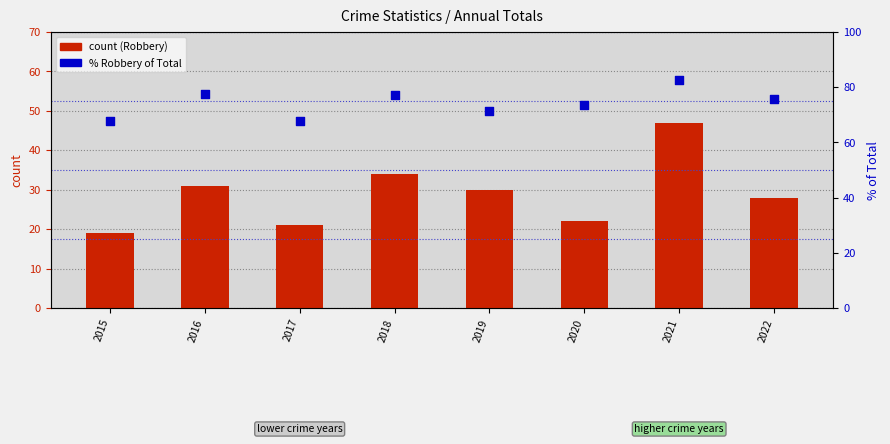

Which series has the largest total across all categories?

% Robbery of Total